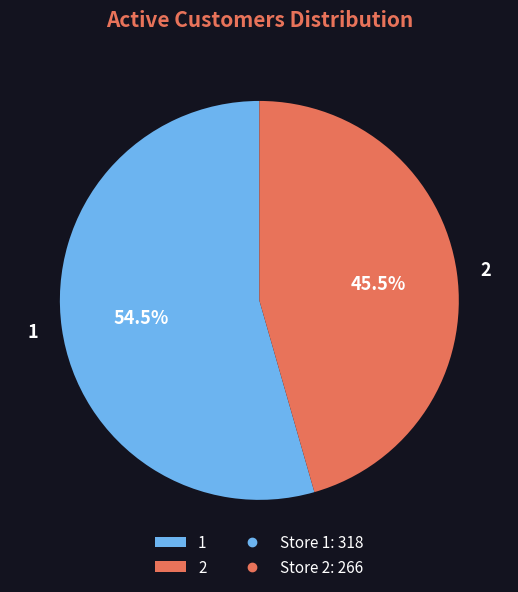

Is there a majority slice in this chart?

Yes